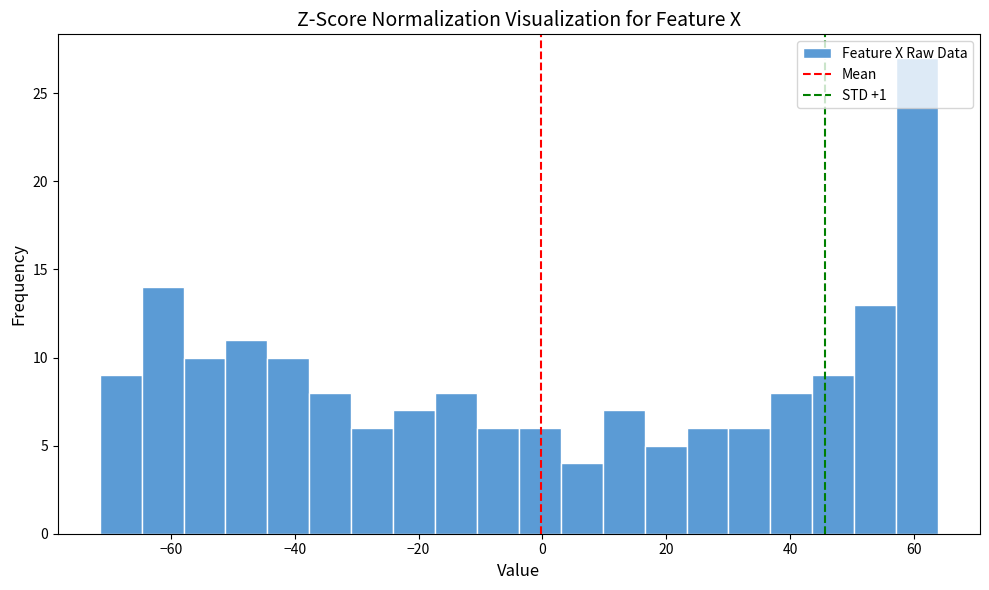

Read against the x-axis, roughly where is the centre of the tallest bar?

60